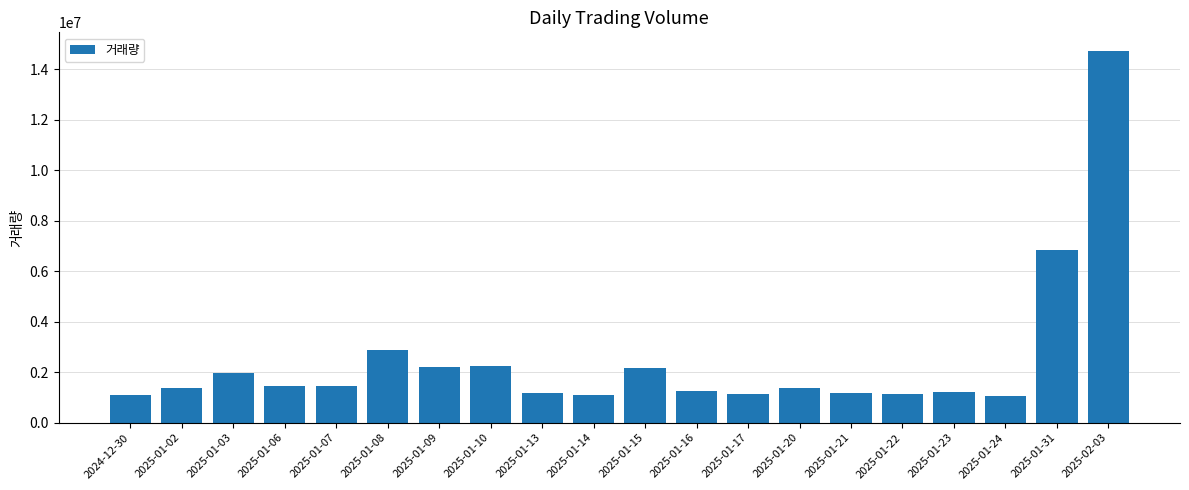

Approximately how many times larger is the value at 2025-01-13 compared to 2025-01-23?

1.0